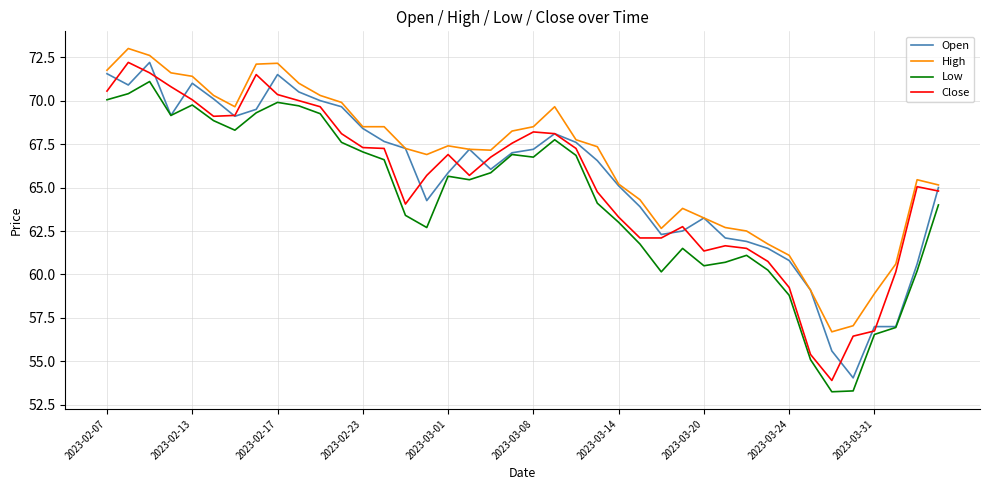

What is the maximum value for Low?

71.1